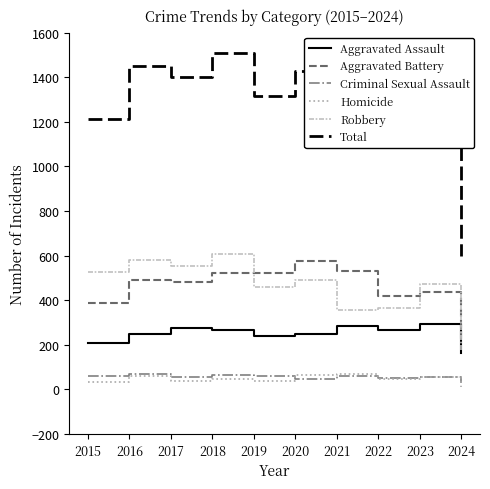

True or false: Aggravated Battery and Total intersect in this chart.

False